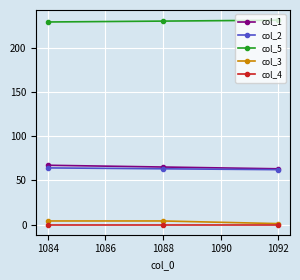

True or false: col_5 has a value of 229 at 1084.

True